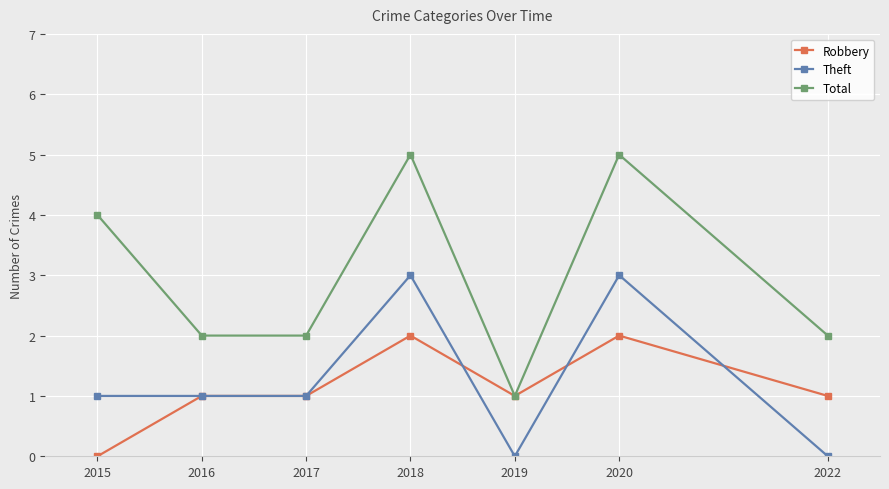

True or false: Total and Theft intersect in this chart.

False